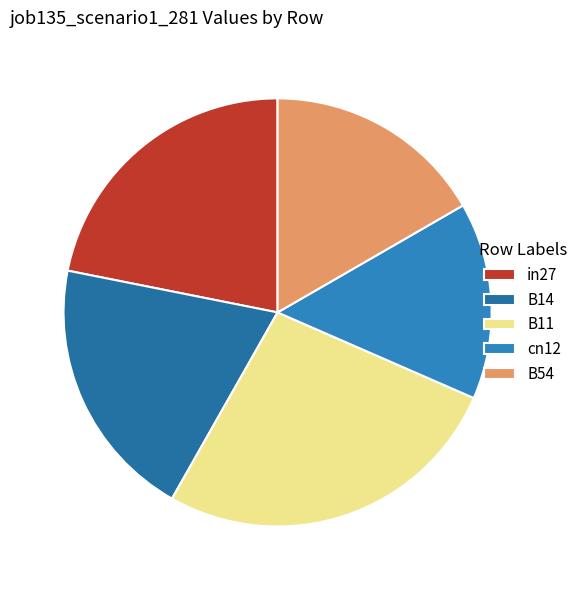

The B11 slice represents 27% of the pie. True or false?

True